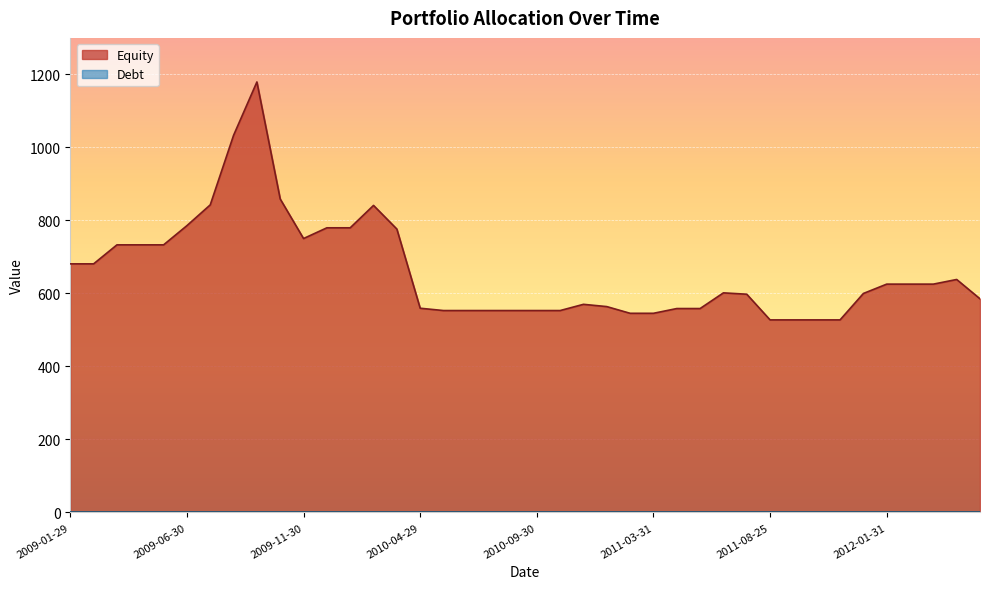

What is the approximate value at 2010-08-31?

553.1